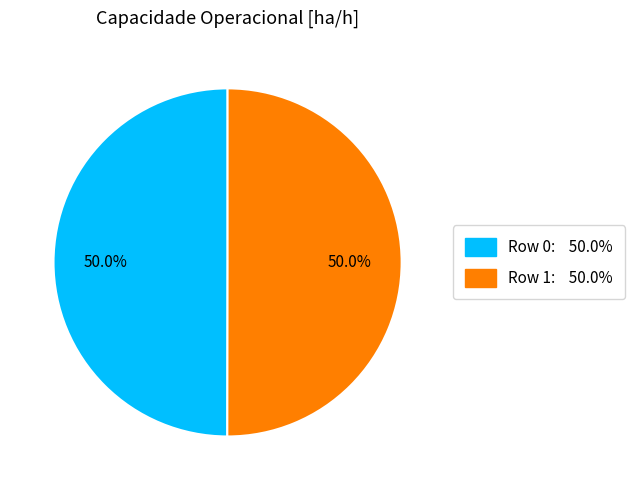

What is the ratio of the value at Row 0: 50.0% to the value at Row 1: 50.0%?

1.0